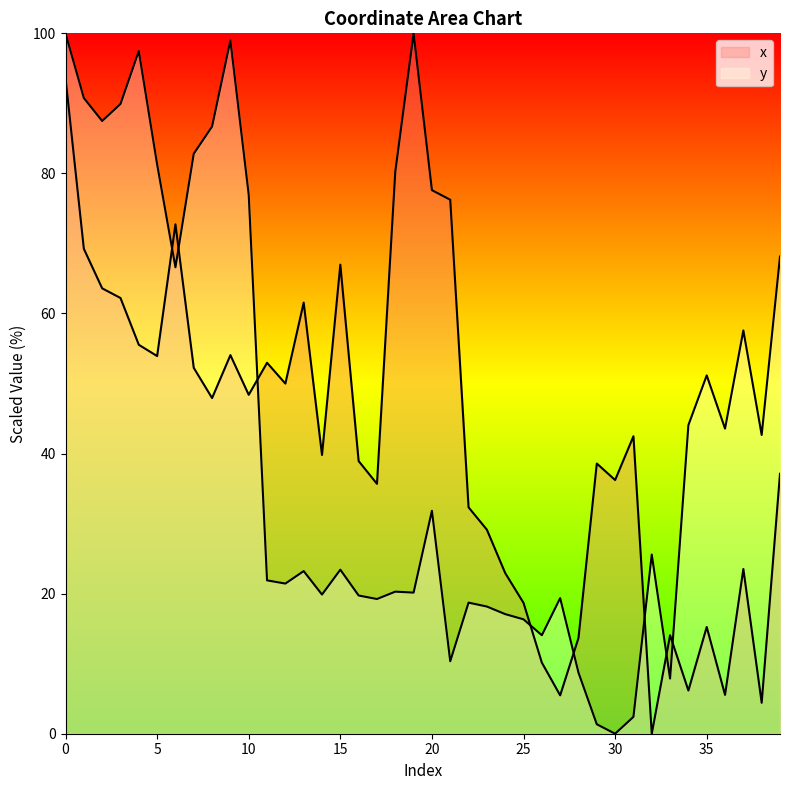

Rank the categories by y value from highest to lowest.

0, 9, 4, 1, 3, 2, 8, 7, 5, 10, 39, 6, 37, 35, 34, 36, 38, 20, 32, 15, 13, 11, 12, 18, 19, 14, 16, 27, 17, 22, 23, 24, 25, 26, 21, 28, 33, 31, 29, 30